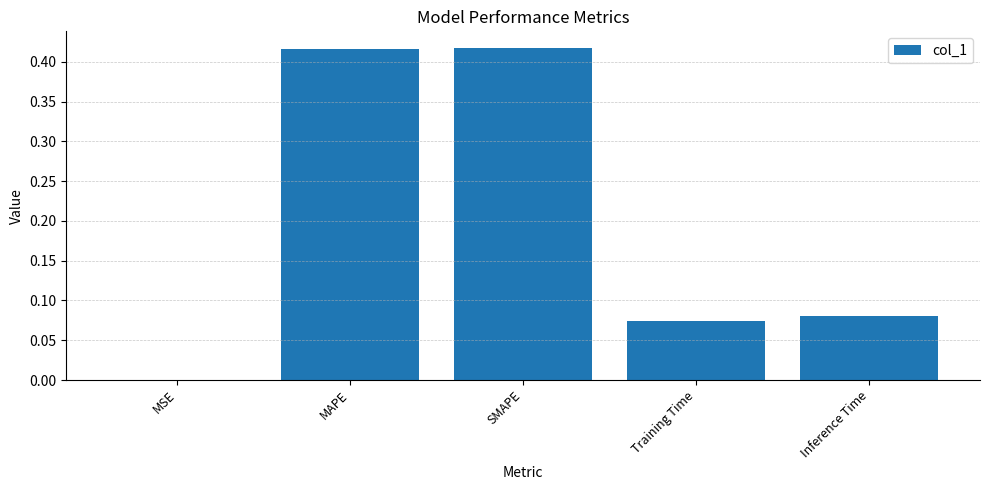

Which has a higher value, MAPE or Training Time?

MAPE